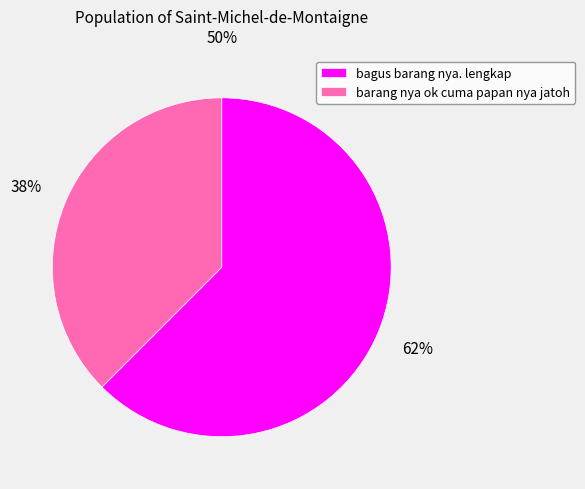

True or false: barang nya ok cuma papan nya jatoh accounts for 38% of the total.

True